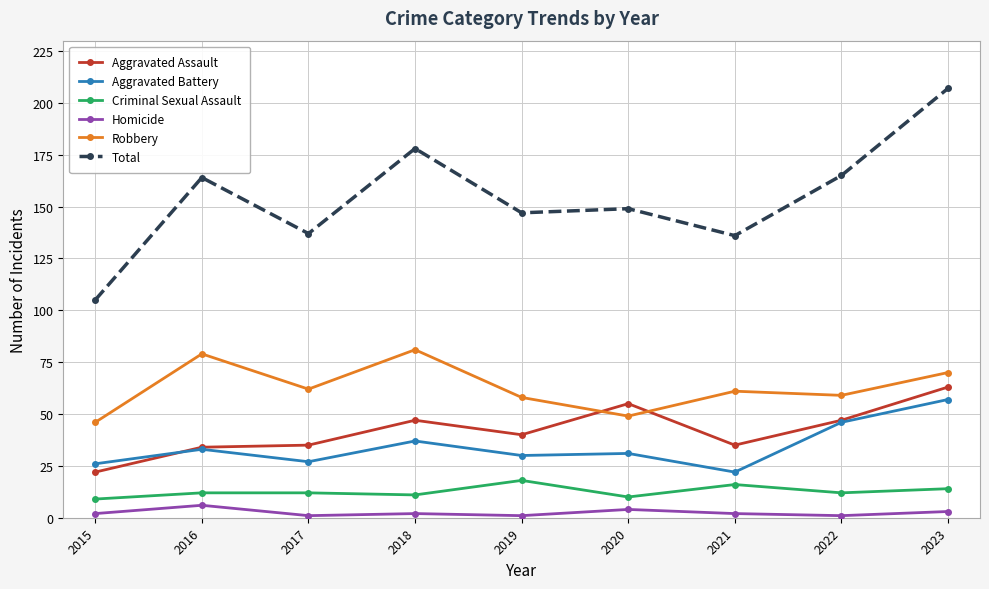

At which category does Robbery reach its first local peak?

2016